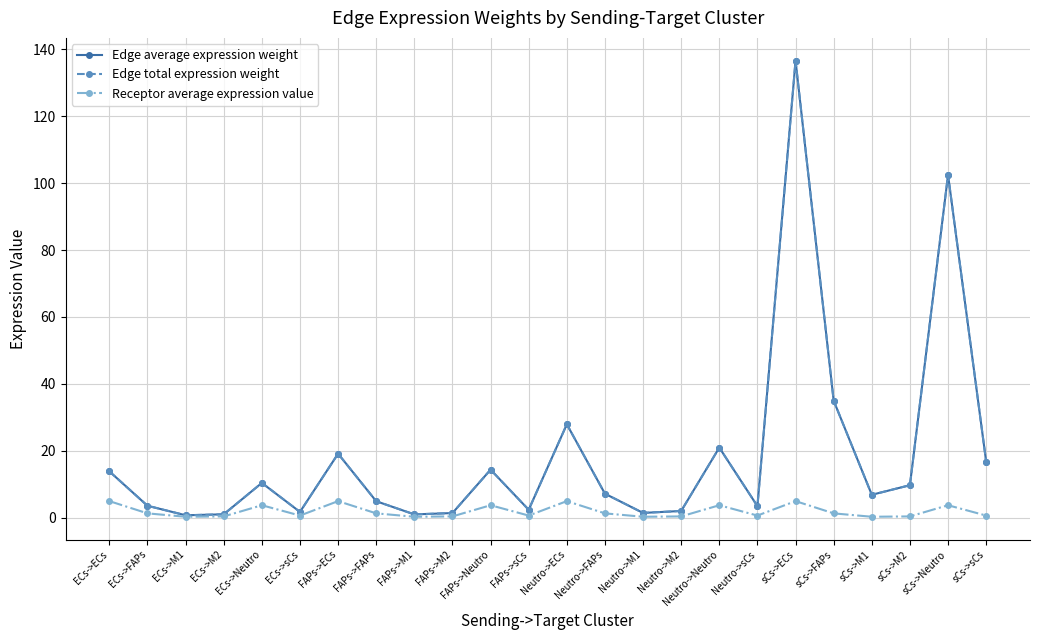

True or false: Edge total expression weight and Receptor average expression value cross at least once.

False